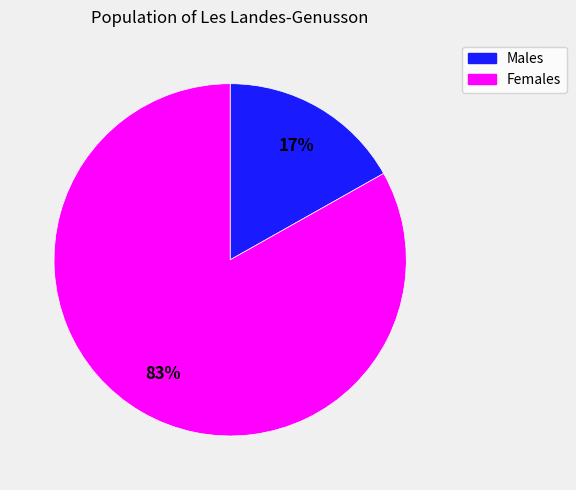

To the nearest percent, what is the difference between the largest and smallest slice percentages?

66%